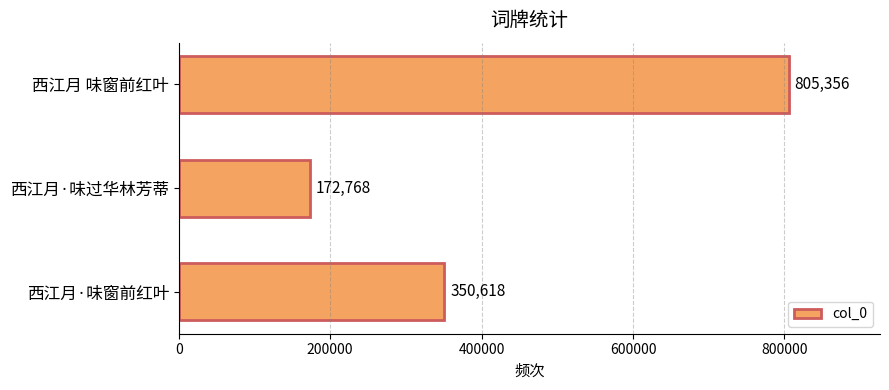

Are the bars horizontal?

Yes